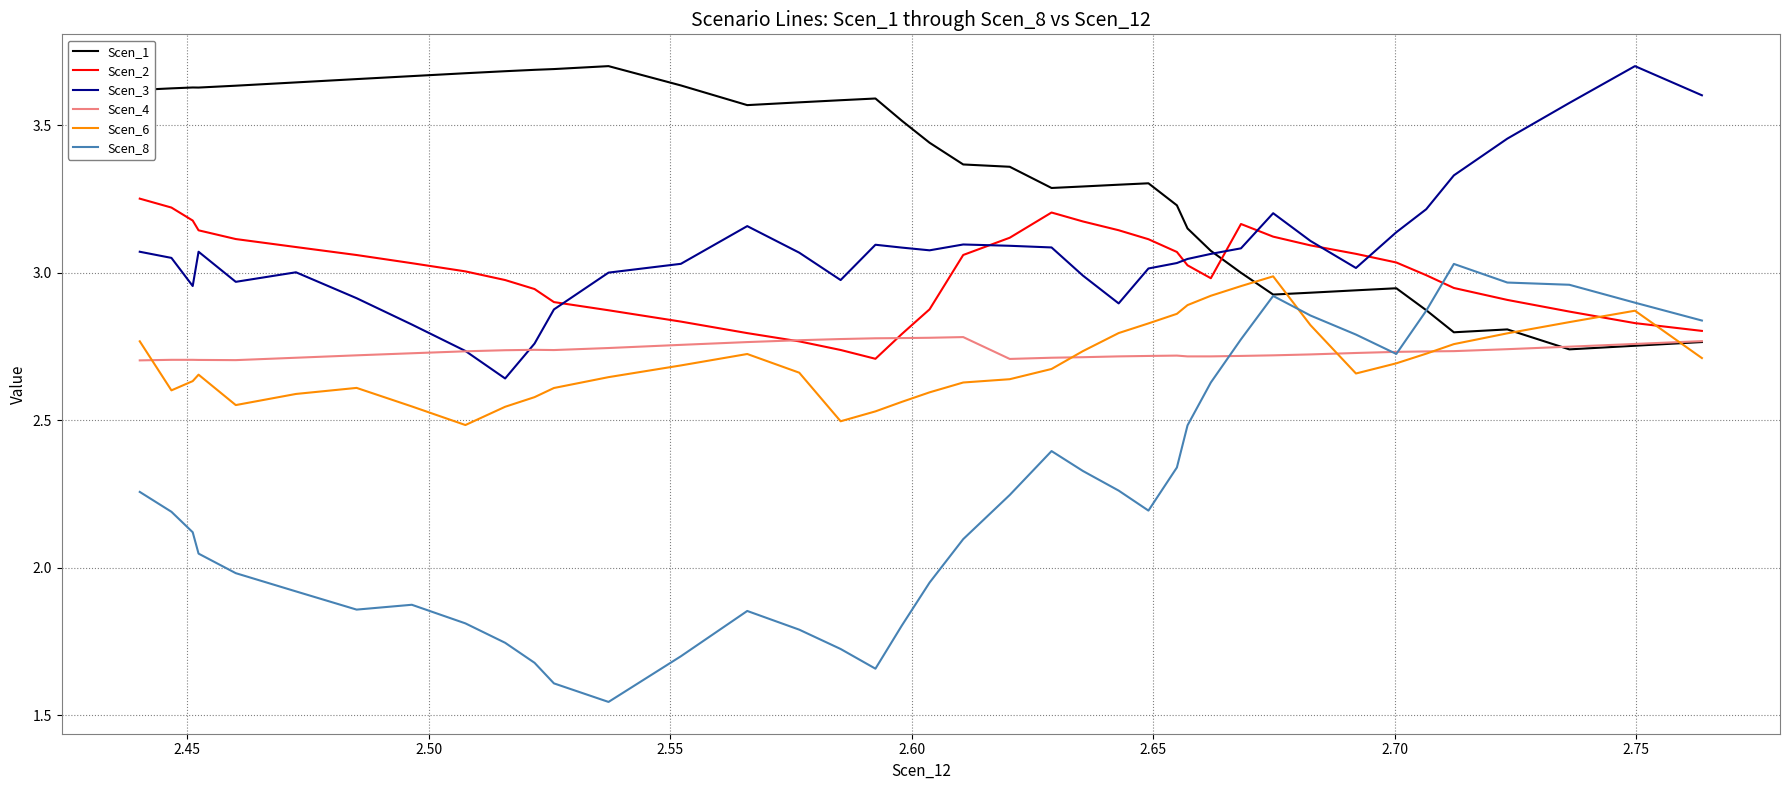

Rank the series by their maximum value, from lowest to highest.

Scen_4, Scen_6, Scen_8, Scen_2, Scen_1, Scen_3